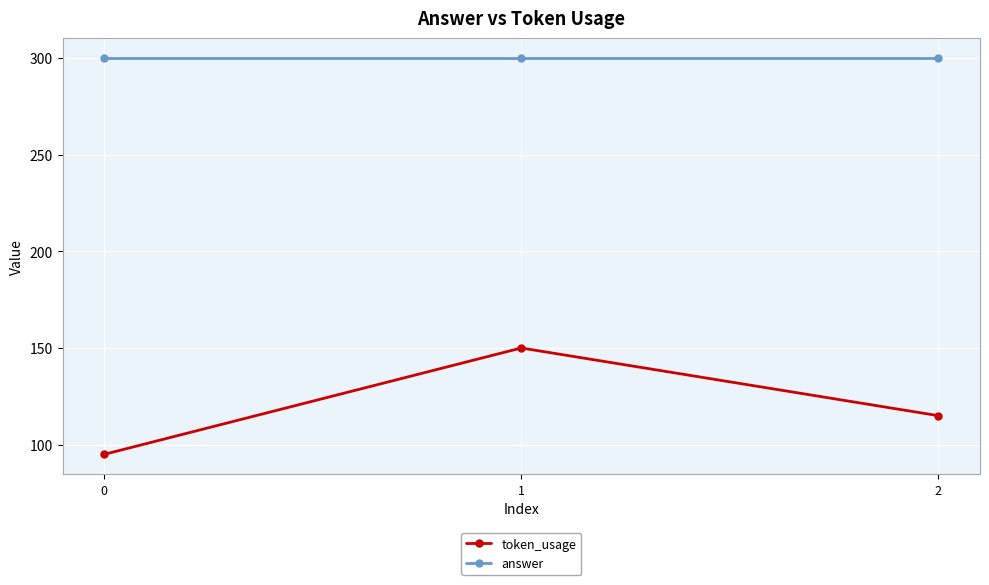

Which series changed the most between 0 and 1?

token_usage